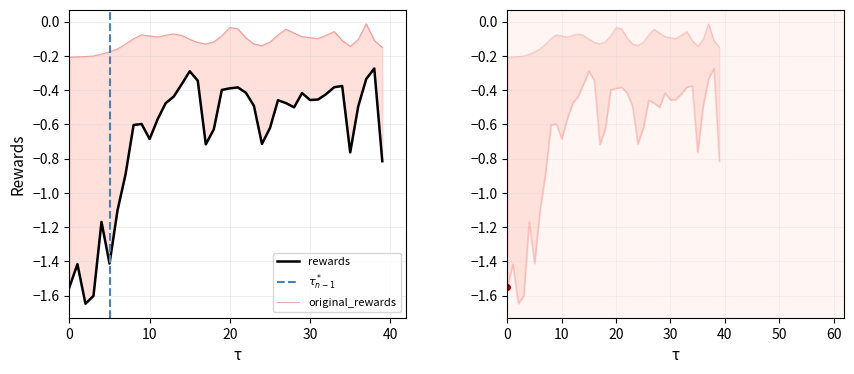

True or false: rewards and original_rewards cross at least once.

False